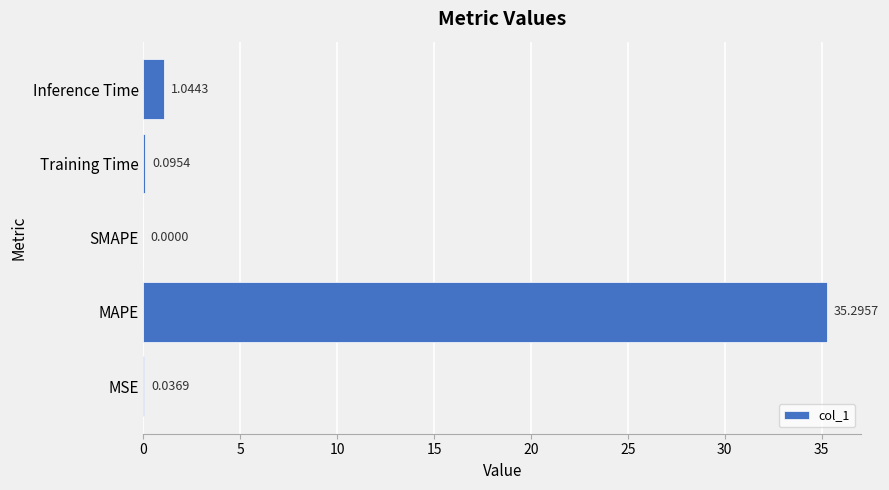

Between Inference Time and MAPE, which is larger?

MAPE